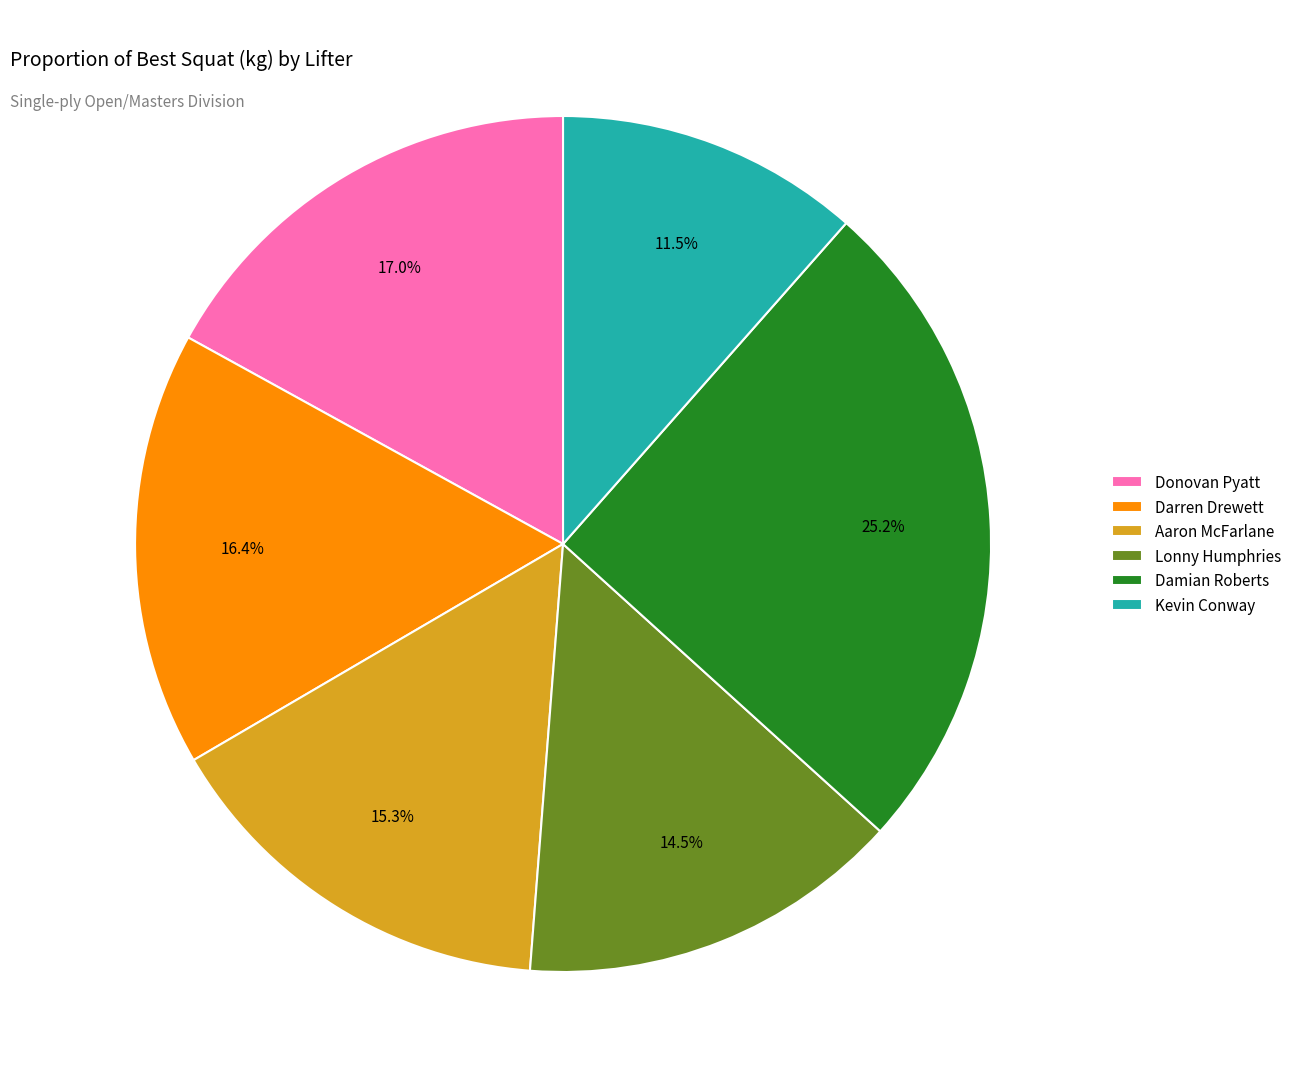

Is it true that Darren Drewett is 16% of the pie?

True